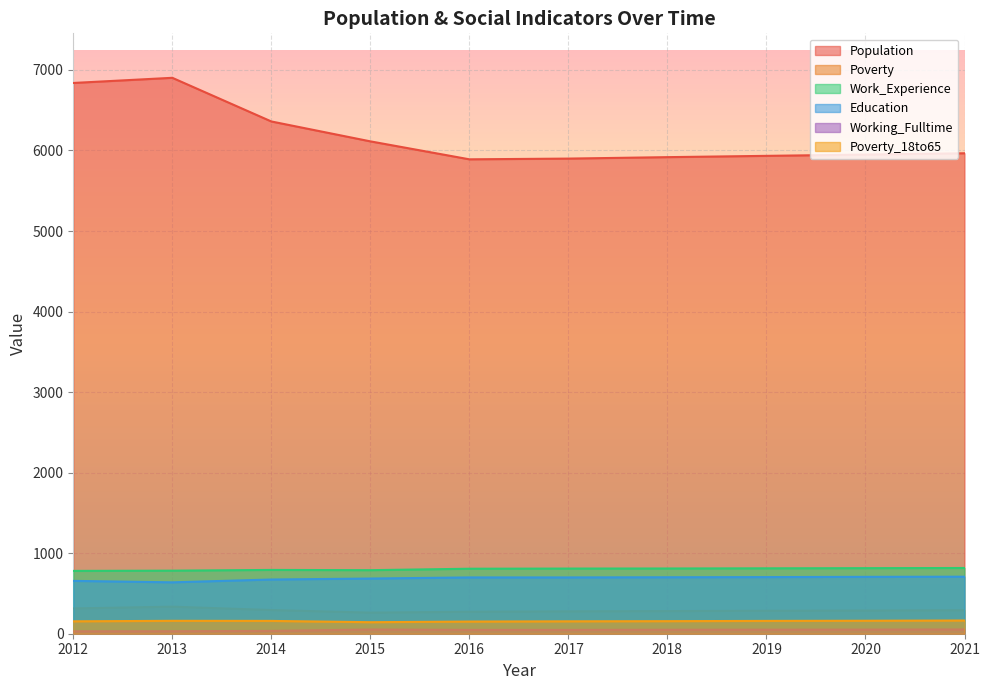

Reading left to right, what are all the values shown in this chart?

Population: 6838	6902	6360	6113	5890	5899	5917	5933	5949	5965
Poverty: 314	336	294	262	273	278	281	285	288	292
Work_Experience: 780	783	792	789	807	809	810	812	814	816
Education: 656	638	673	685	699	699	701	703	706	708
Working_Fulltime: 30	31	35	52	47	47	49	50	51	53
Poverty_18to65: 154	160	159	143	151	154	156	159	161	164